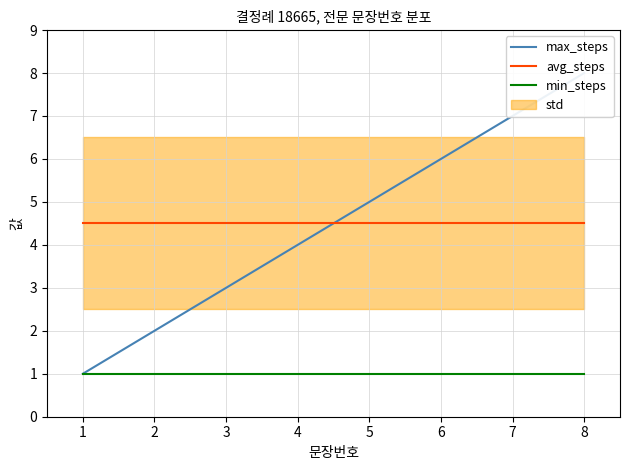

True or false: min_steps and max_steps intersect in this chart.

False